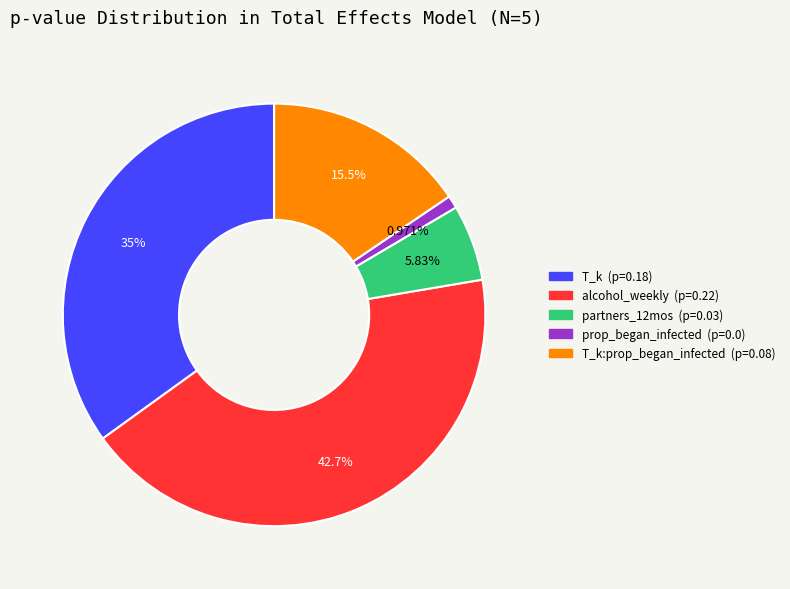

Does any single category account for the majority?

No